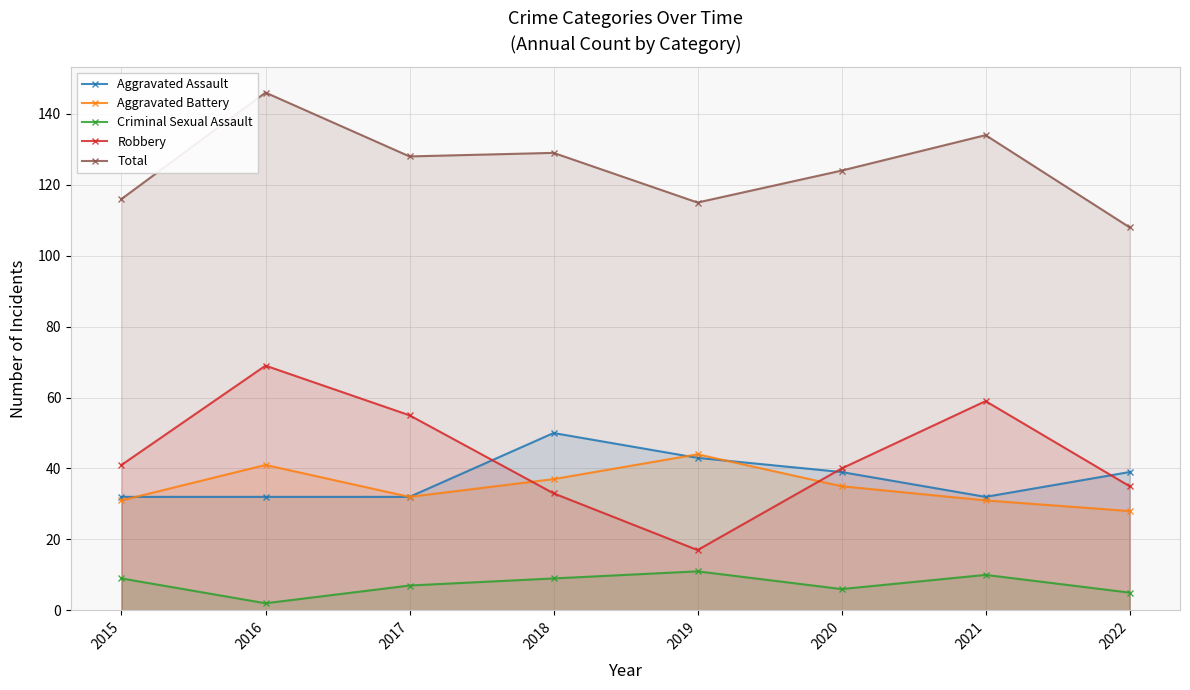

Count the Aggravated Assault values in the range 32 to 43.

7